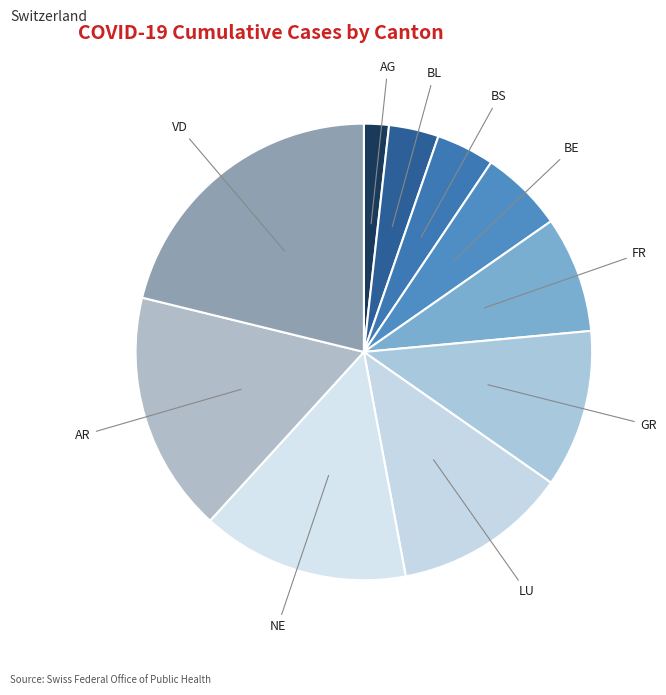

What is the largest slice in the pie chart?

VD